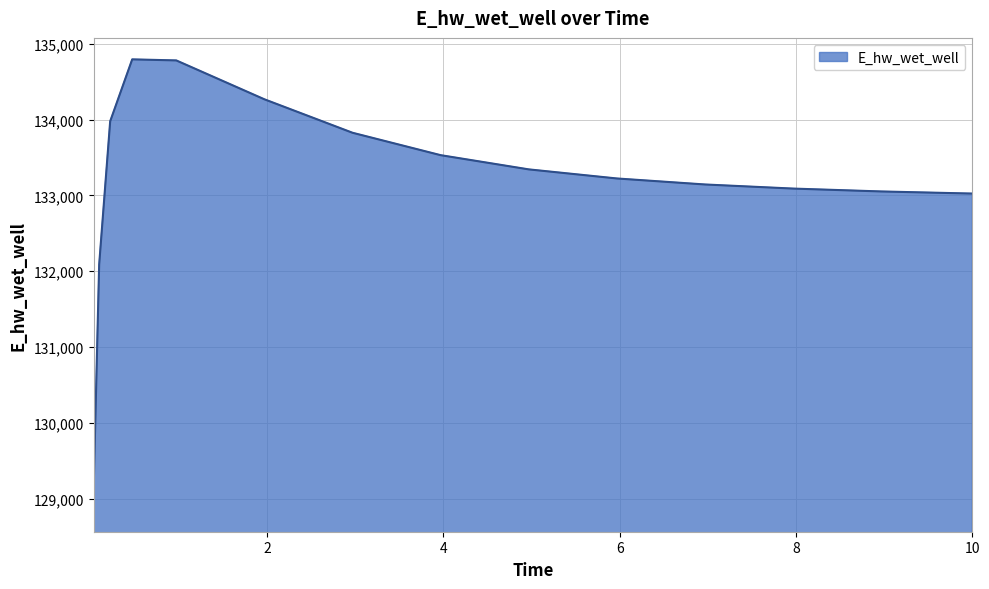

What is the minimum value shown in the chart?

129132.1